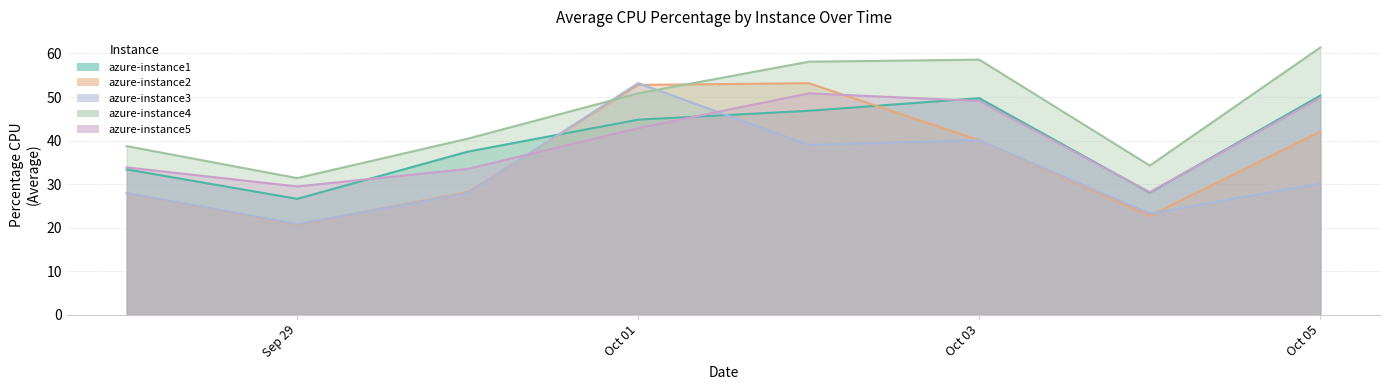

In azure-instance3, how many points are lower than both neighbors (excluding endpoints)?

3